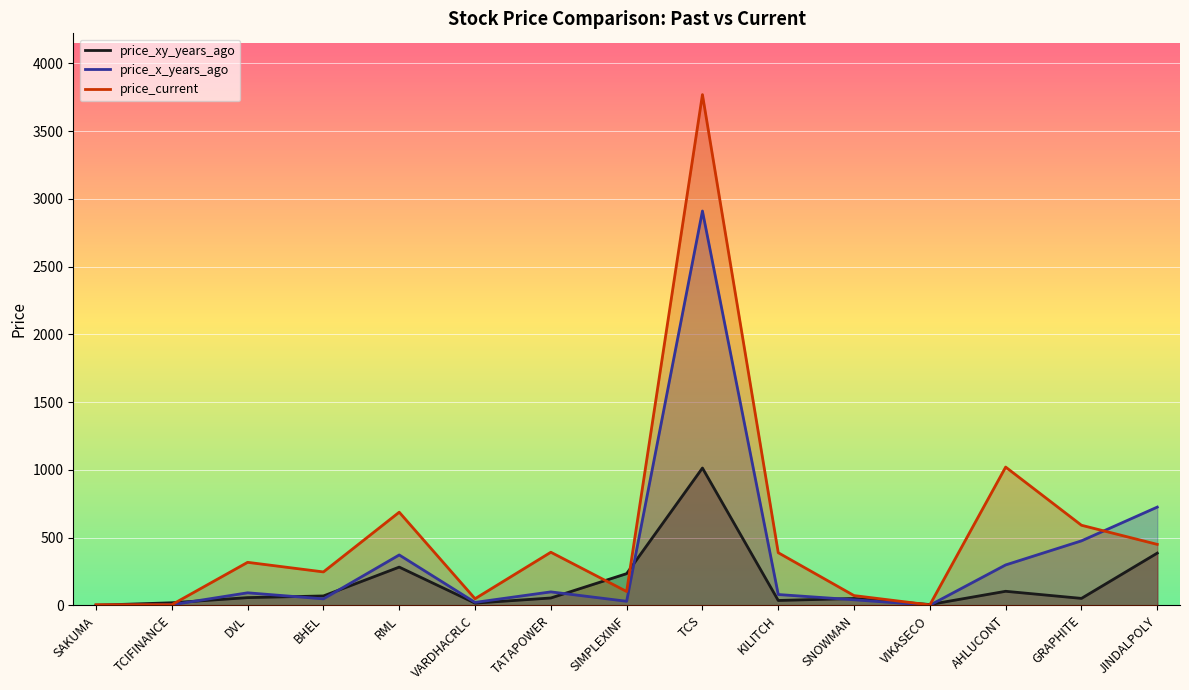

What is the difference between the price_xy_years_ago values at BHEL and RML?

212.9